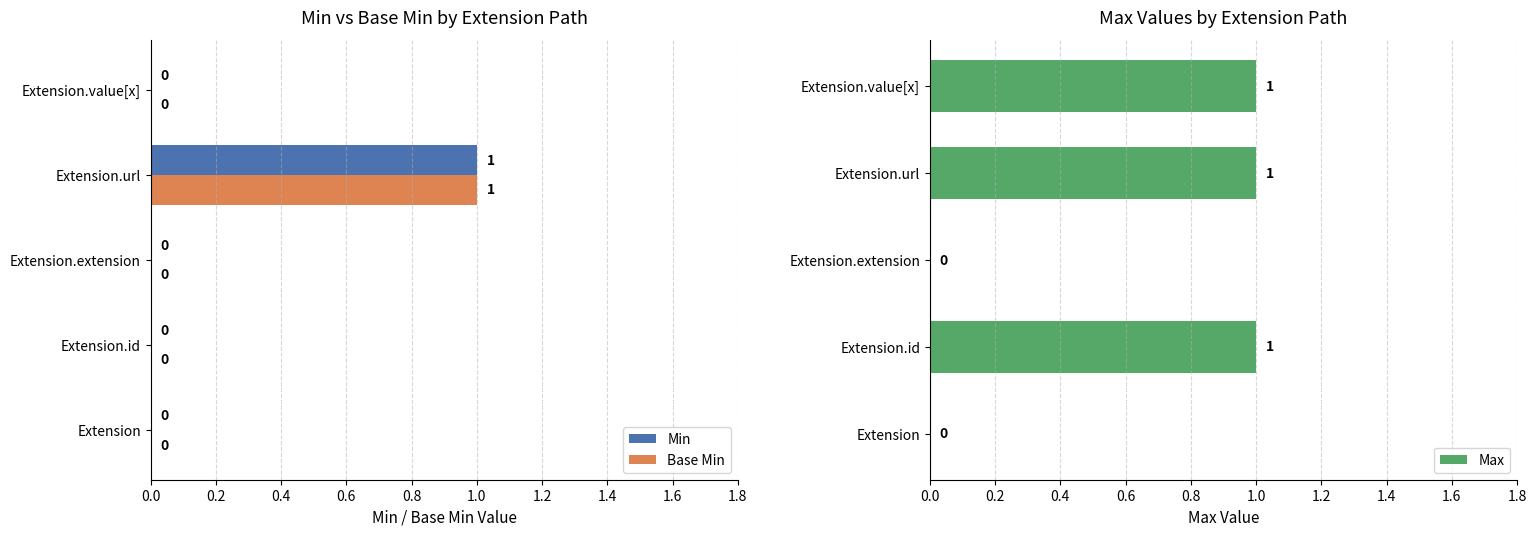

The value of Max at Extension is 0. True or false?

True